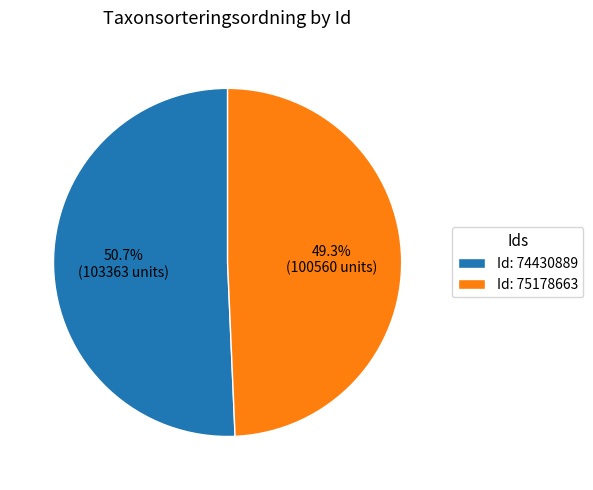

Approximately how many times larger is the value at Id: 74430889 compared to Id: 75178663?

1.0